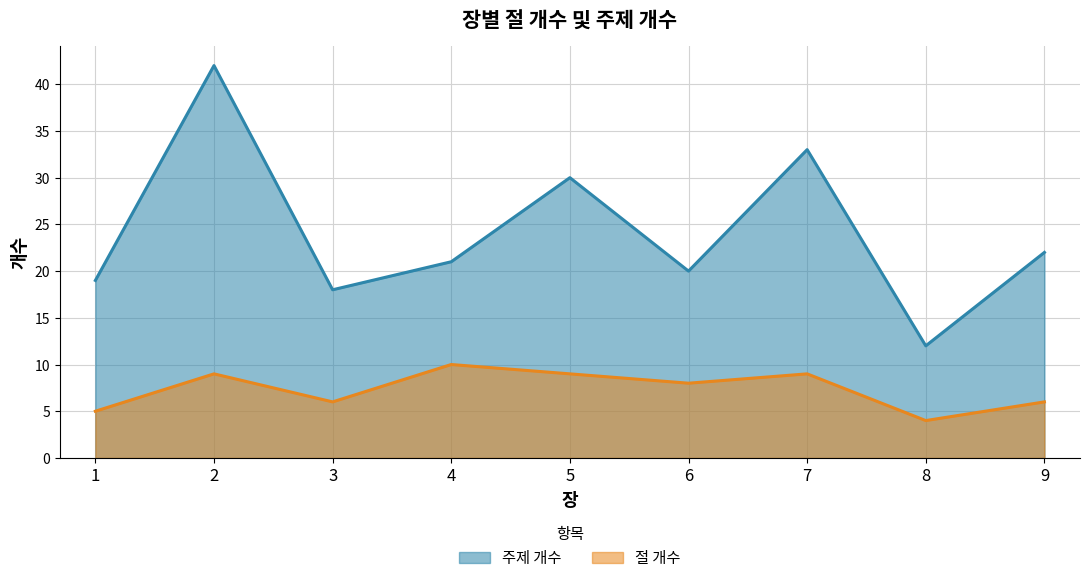

How many values in the 주제 개수 series are below 21?

4